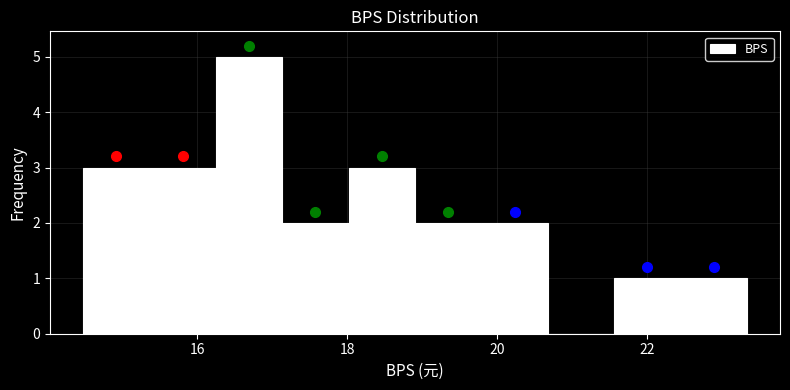

Reading left to right, transcribe this chart: for each bar, give the range it covers on the x-axis and its height. Neither the bar edges nor the heights are printed on the chart, so give them approximately, as read against the axes.

14.4 to 15.4: 3
15.4 to 16.2: 3
16.2 to 17.2: 5
17.2 to 18.0: 2
18.0 to 19.0: 3
19.0 to 19.8: 2
19.8 to 20.6: 2
20.6 to 21.6: 0
21.6 to 22.4: 1
22.4 to 23.4: 1